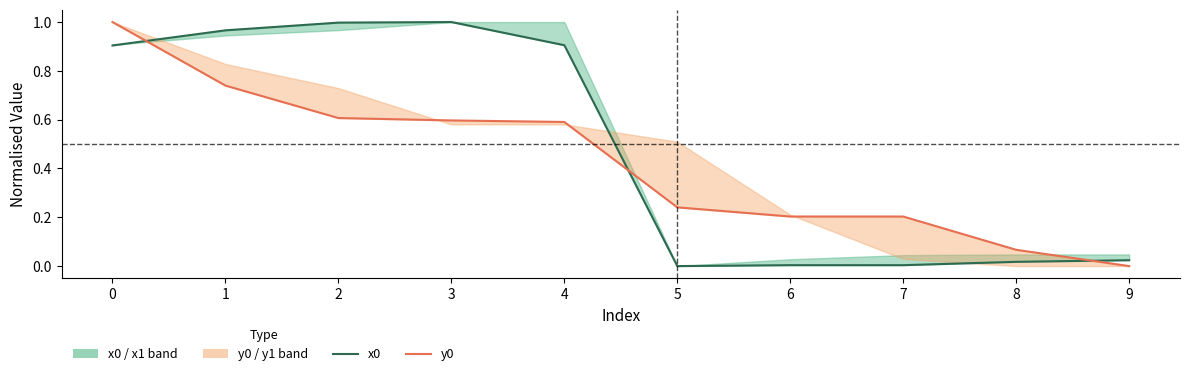

What is the difference between the maximum and minimum values in the y0 series?

1.0